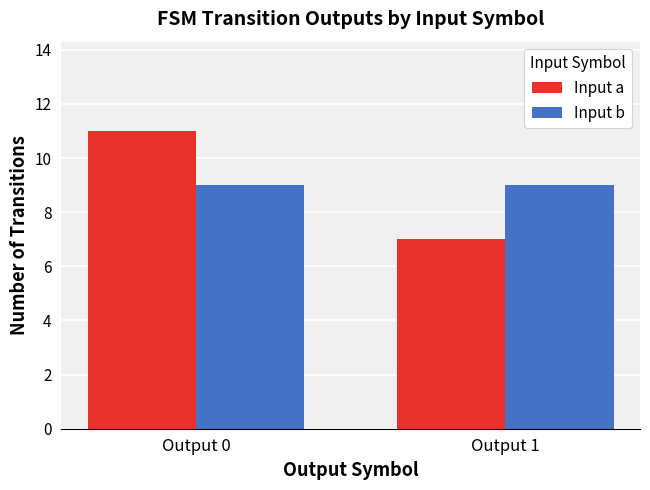

What is the sum of all Input b values?

18